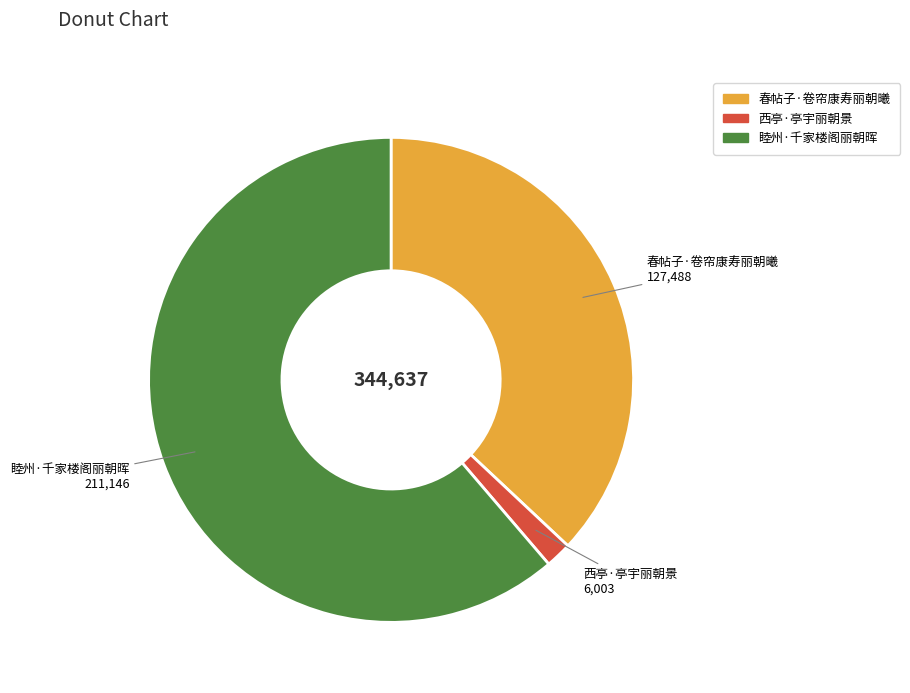

Which has a higher value, 睦州·千家楼阁丽朝晖 or 西亭·亭宇丽朝景?

睦州·千家楼阁丽朝晖